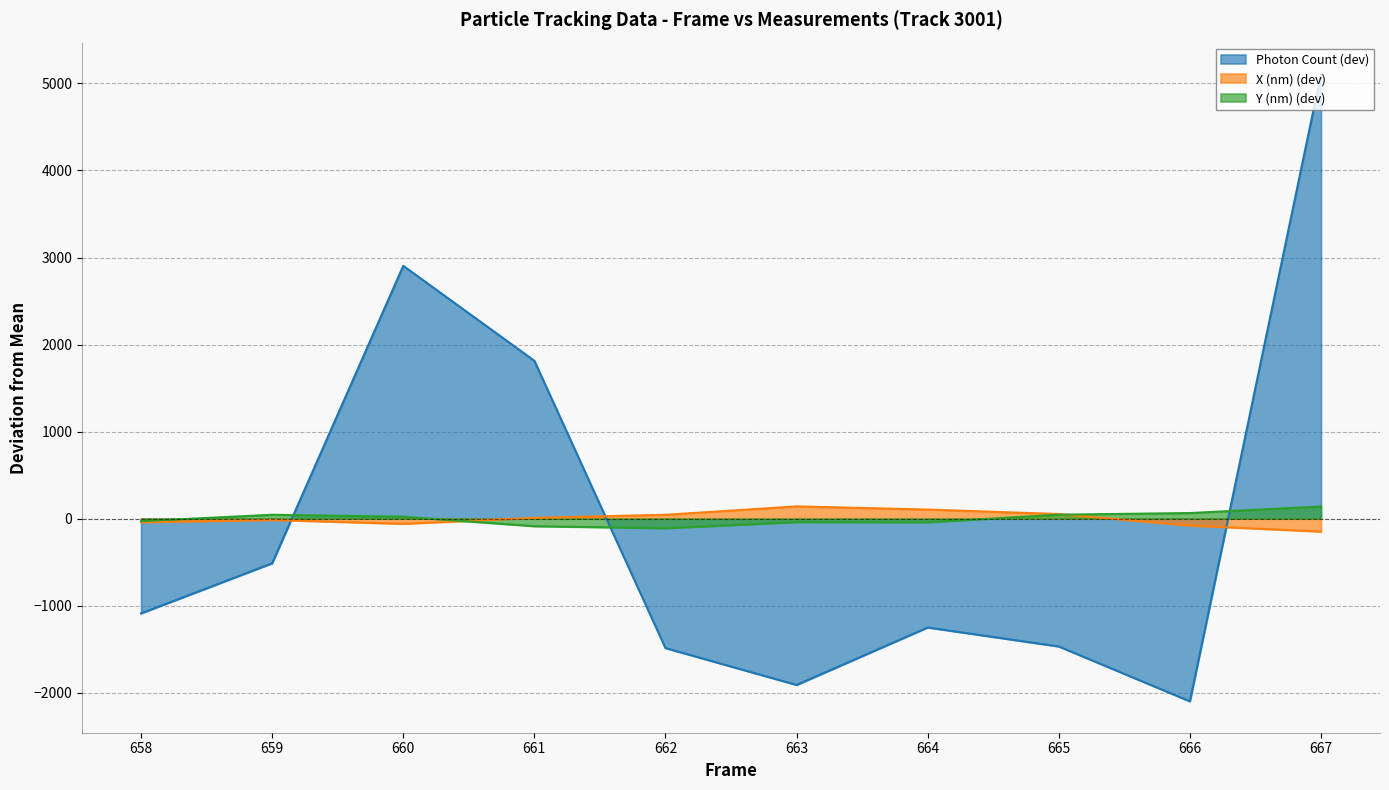

List the labels in order of Photon Count value, largest first.

667, 660, 661, 659, 658, 664, 665, 662, 663, 666